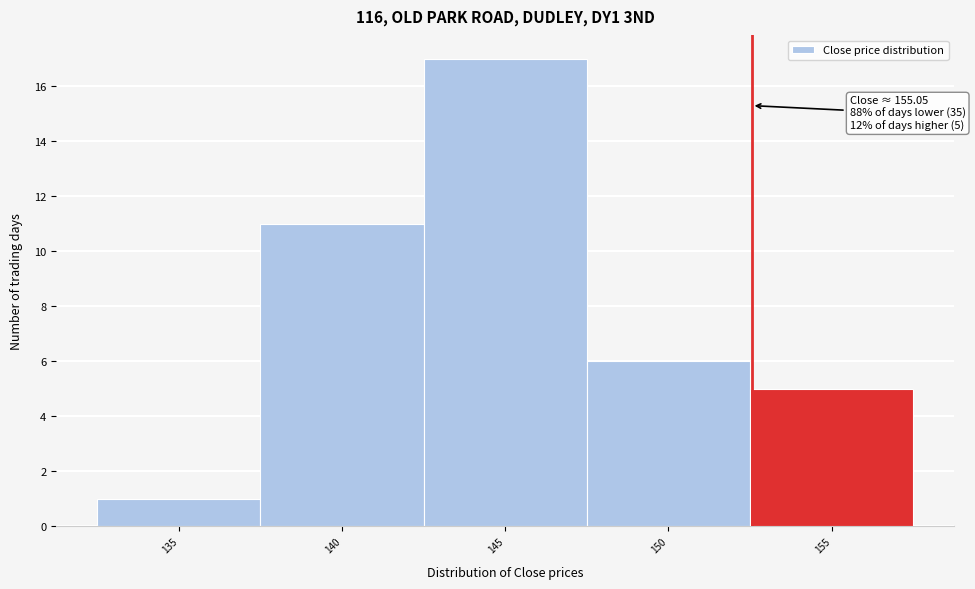

Reading left to right, extract all data points from this chart.

135=1	140=11	145=17	150=6	155=5